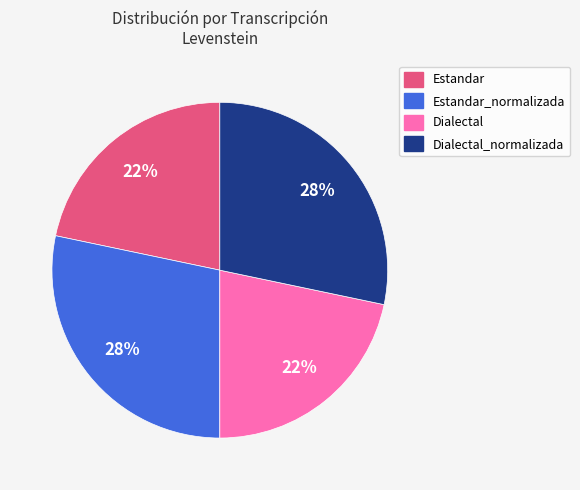

To the nearest percent, what is the average slice percentage?

25%